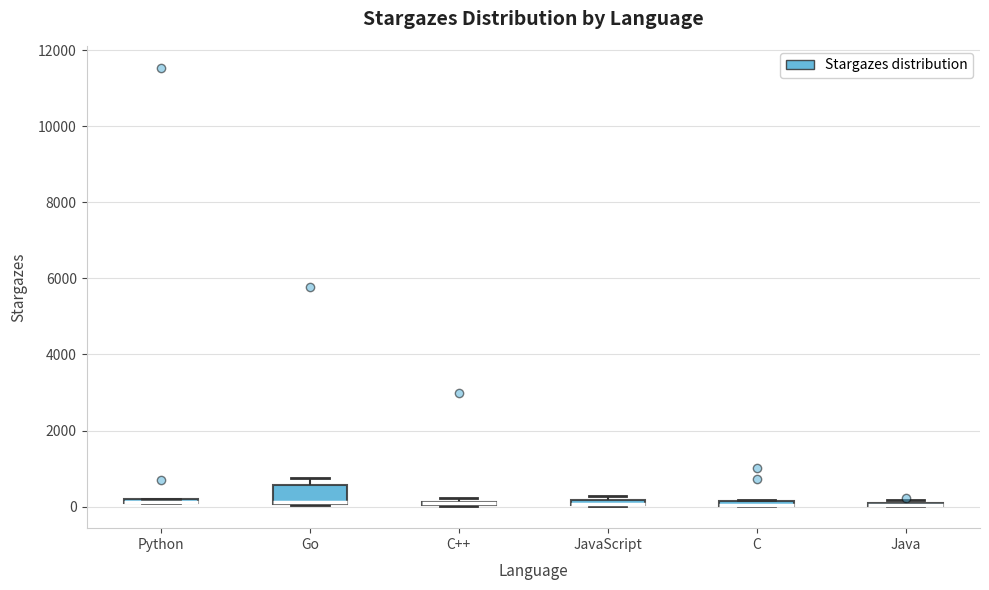

Comparing the boxes themselves (not the whiskers), which one is the tallest?

Go